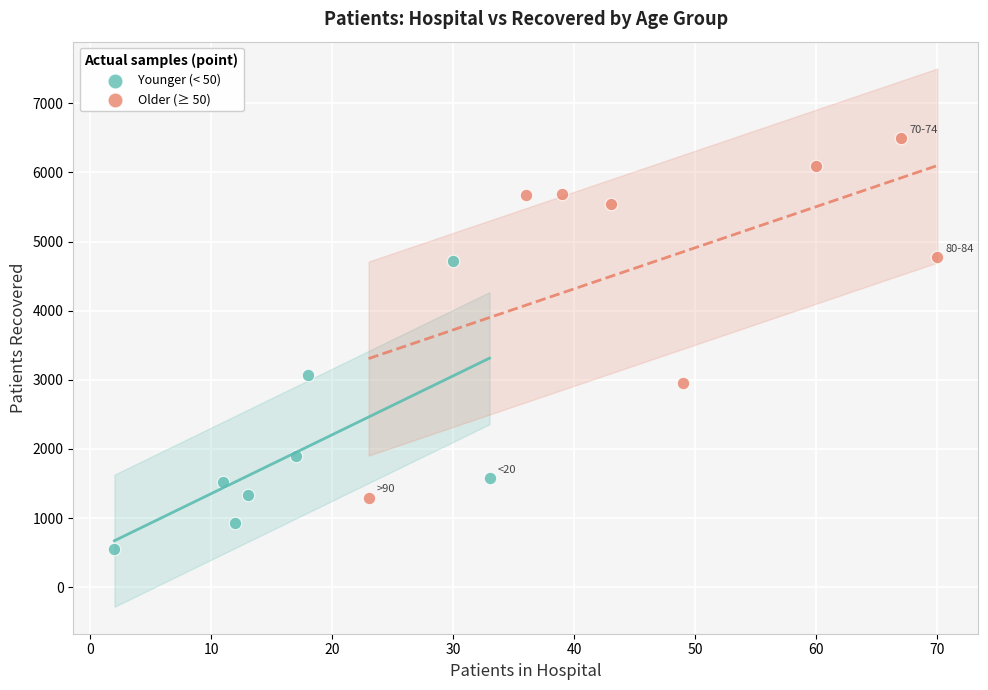

Which series has the largest Y range (max minus min)?

Older (≥ 50)